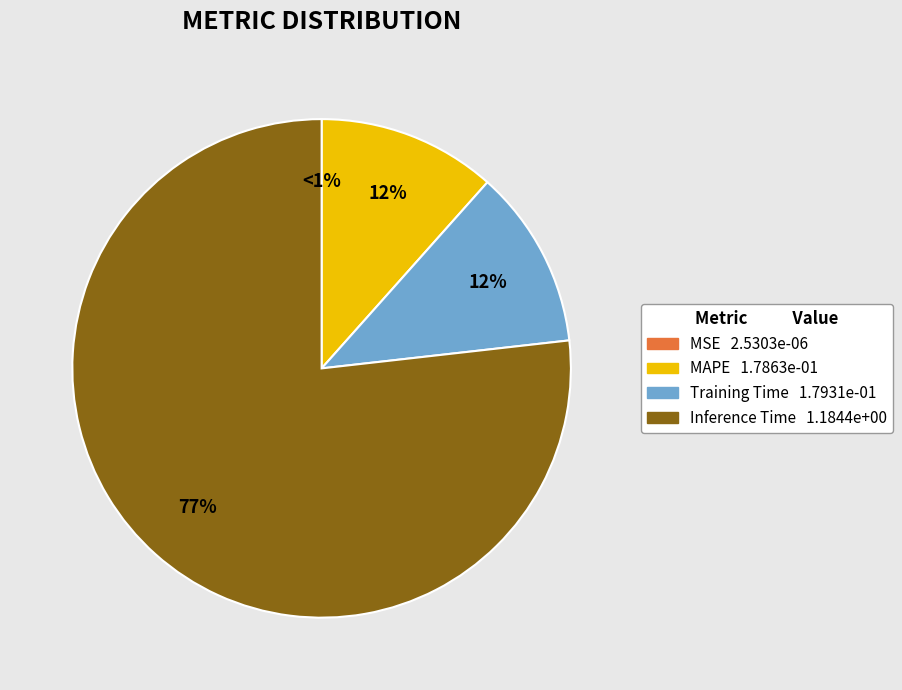

Is it true that Training Time is 17% of the pie?

False